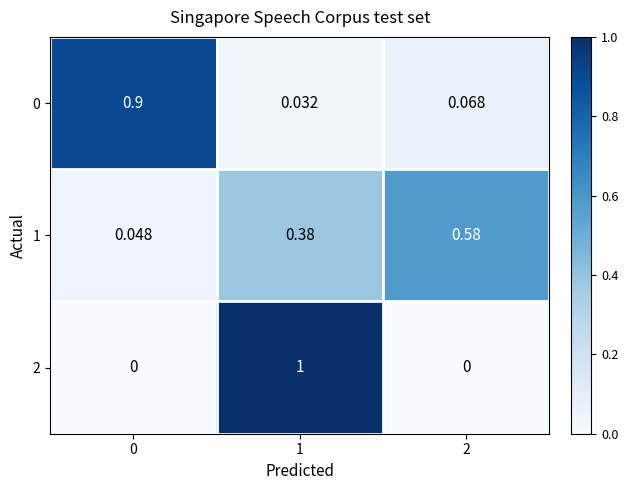

How many distinct data groups are displayed?

3